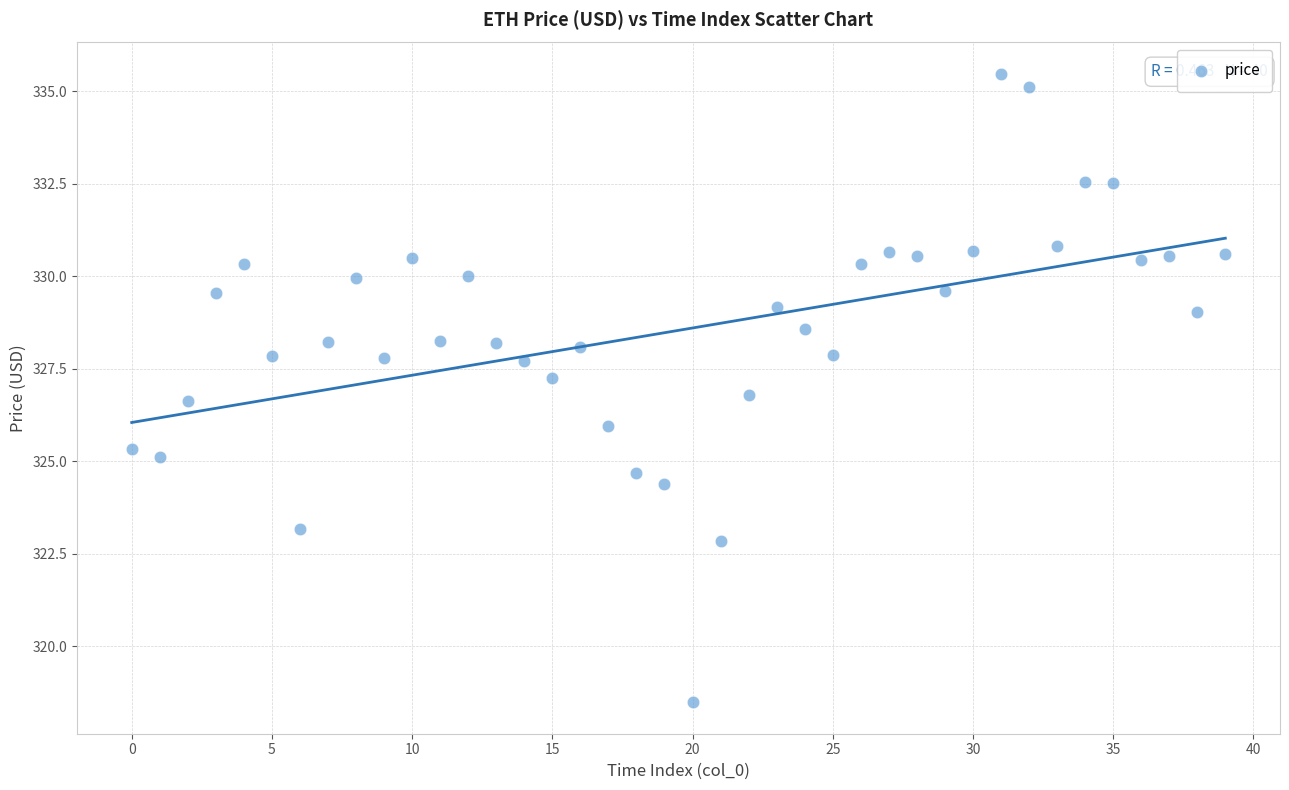

What is the range of Y values (max minus min)?

17.0